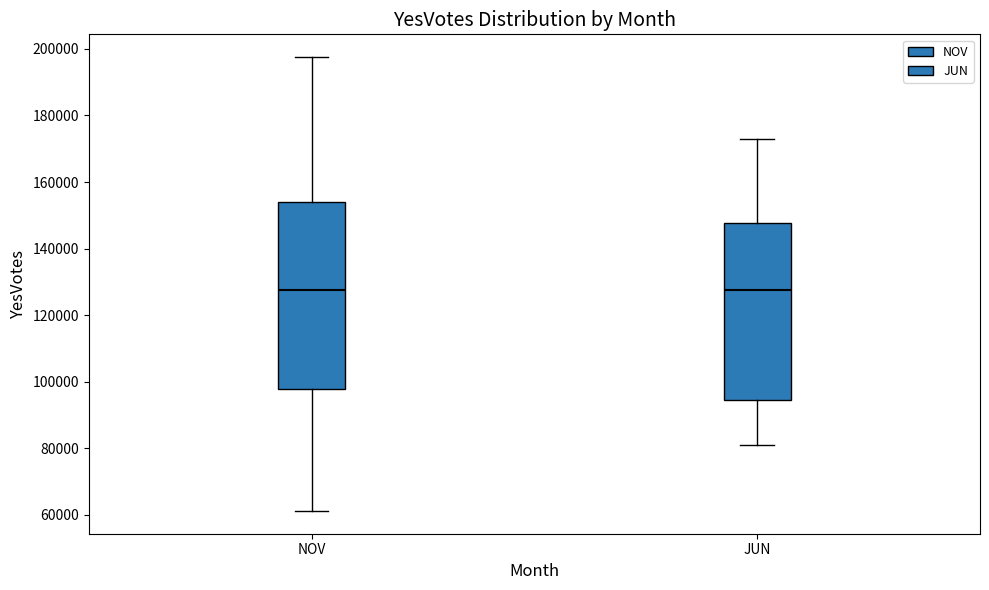

Where does the median line of the box for NOV sit on the y-axis? The values are not printed on the chart, so give them approximately, as read against the axis.

128000